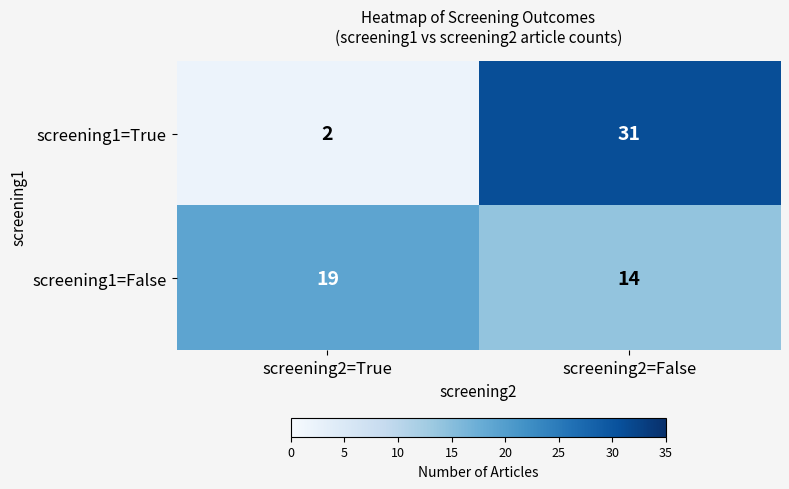

Reading left to right, list all the values displayed in this chart.

screening1=True: screening2=True=2	screening2=False=31
screening1=False: screening2=True=19	screening2=False=14